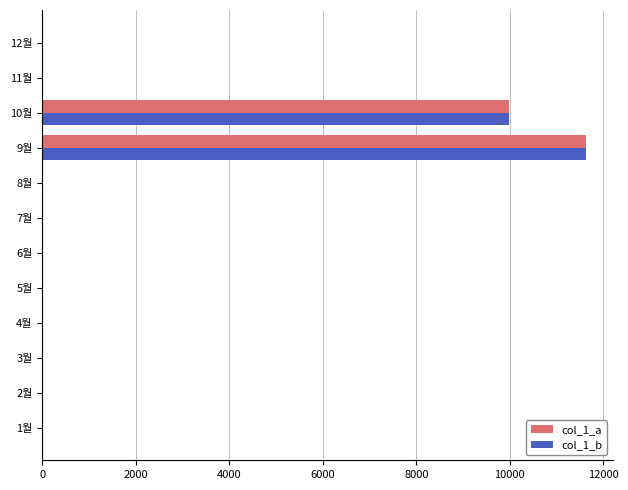

What is the average value of the col_1_a series?

1801